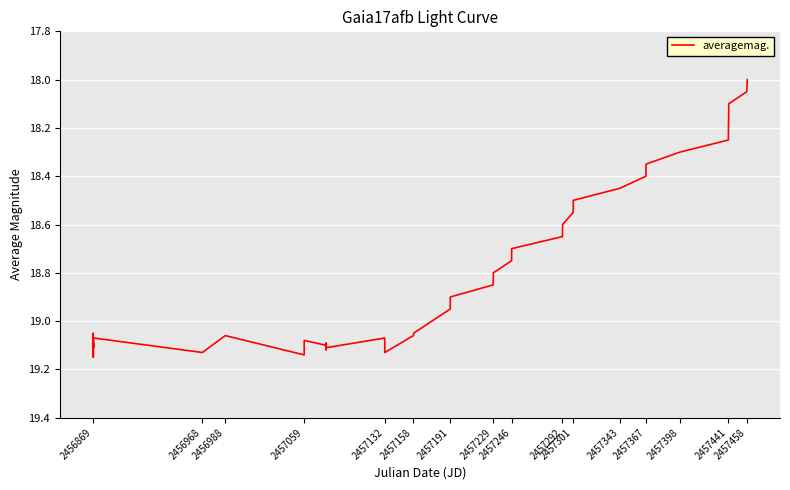

What is the minimum value shown in the chart?

18.0